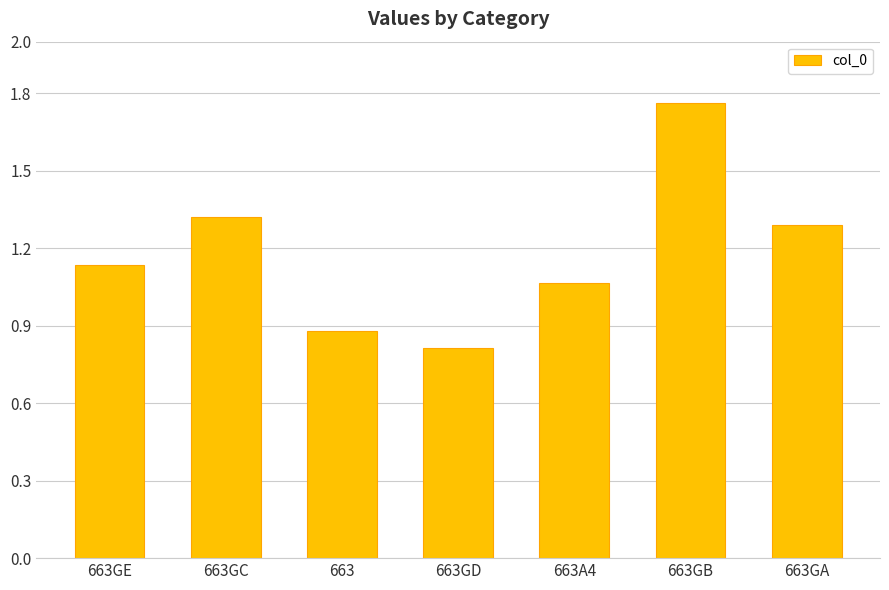

List the labels in order of value, smallest first.

663GD, 663, 663A4, 663GE, 663GA, 663GC, 663GB